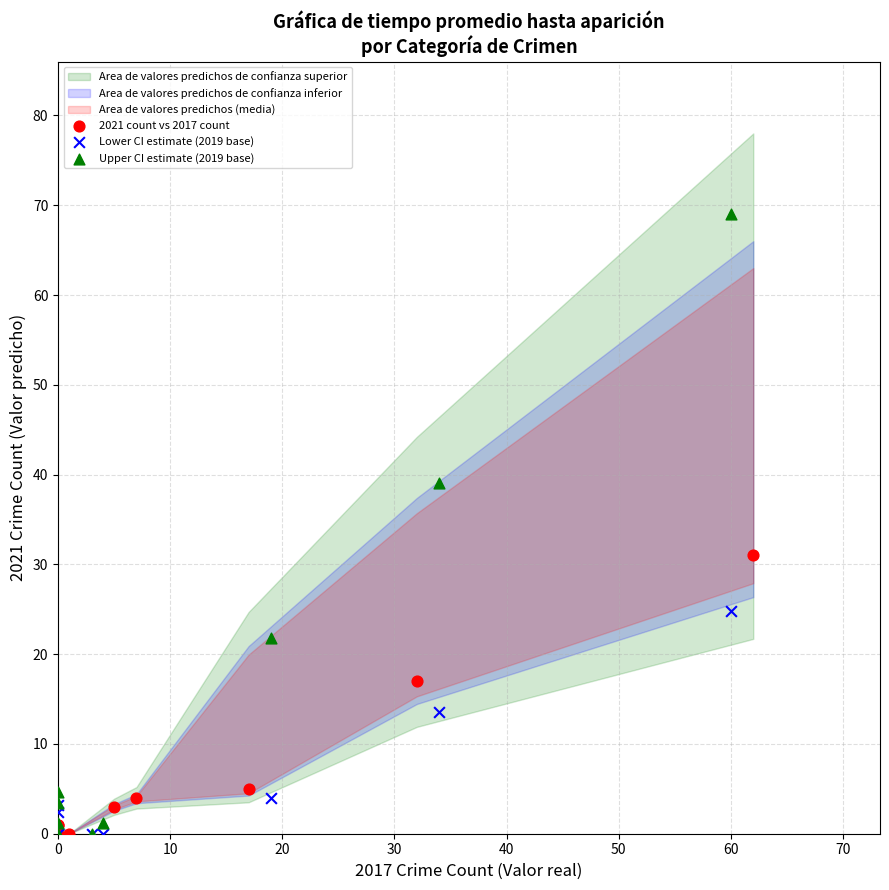

Which series contains the highest Y value?

Upper CI estimate (2019 base)